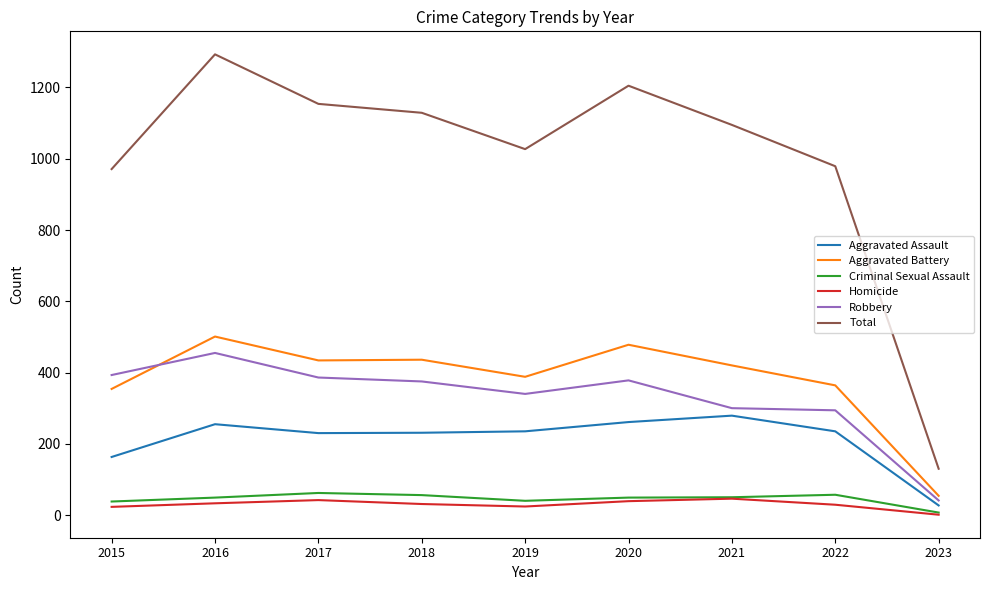

Is it true that Homicide equals 46 at 2021?

True